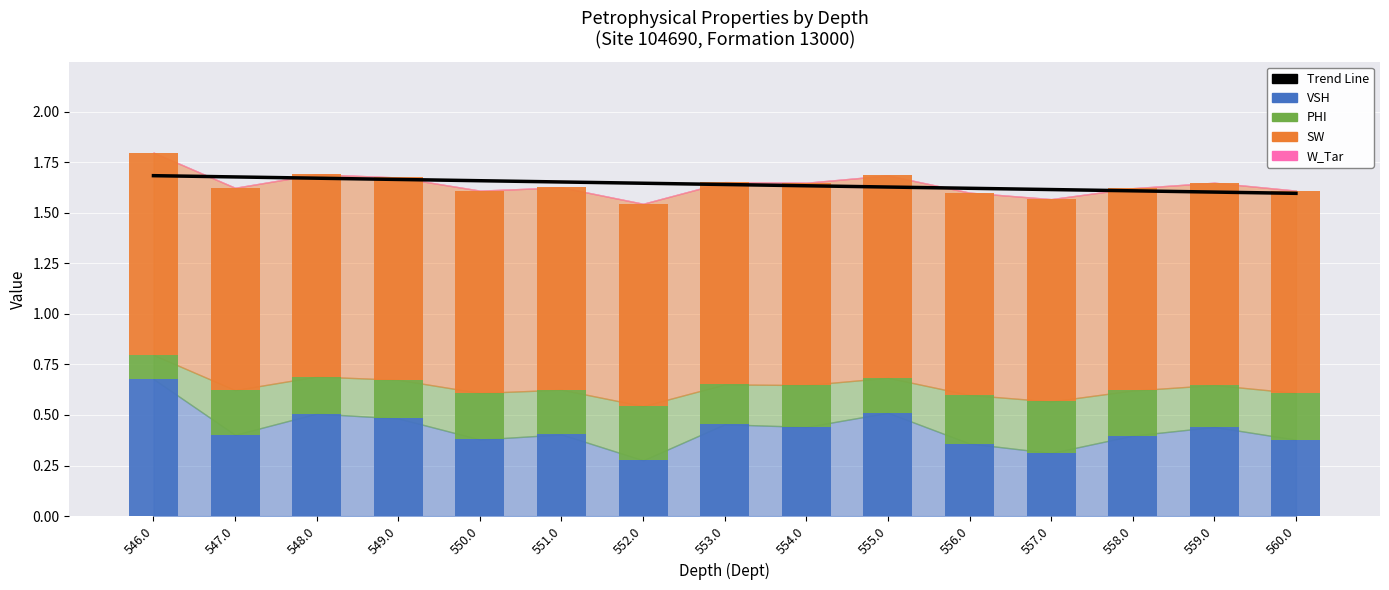

What is the label of the 4th bar from the right?

557.0